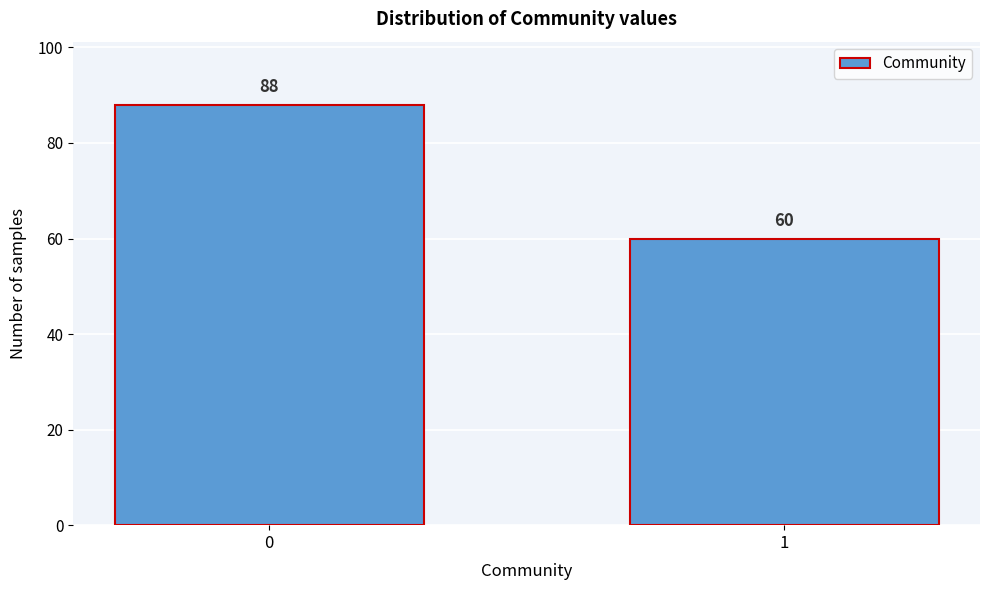

Reading left to right, transcribe all the data shown in this chart.

0=88	1=60